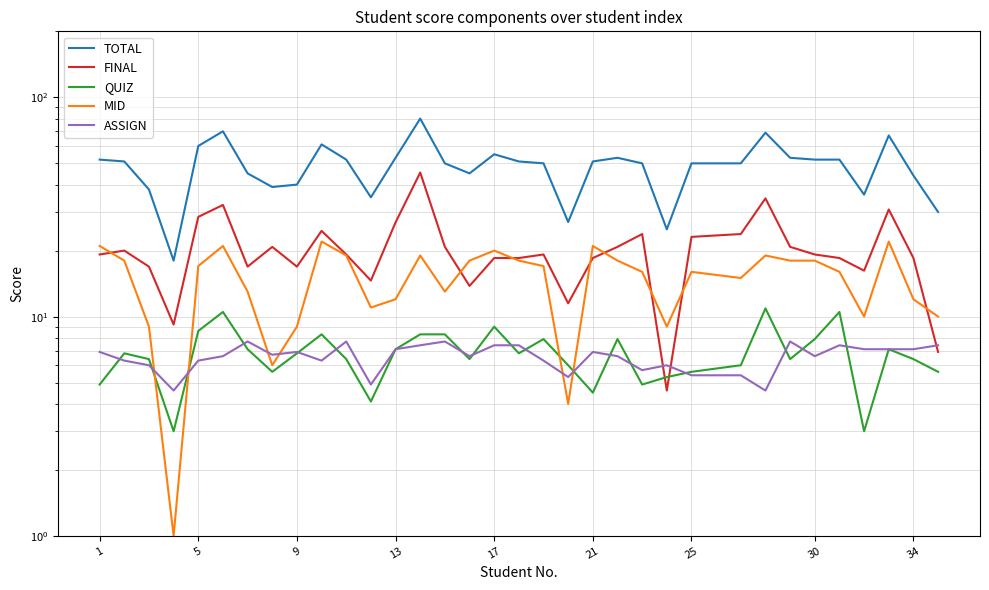

Which series has the largest range (max minus min)?

TOTAL